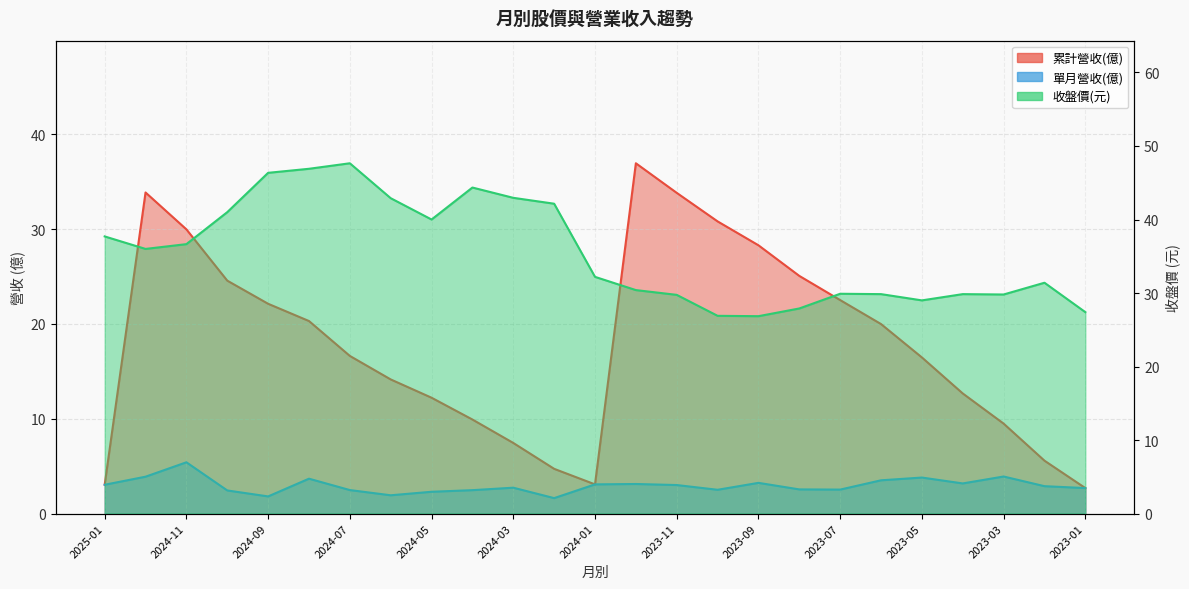

Rank the series at 2024-05 from lowest to highest value.

單月營收(億), 累計營收(億), 收盤價(元)